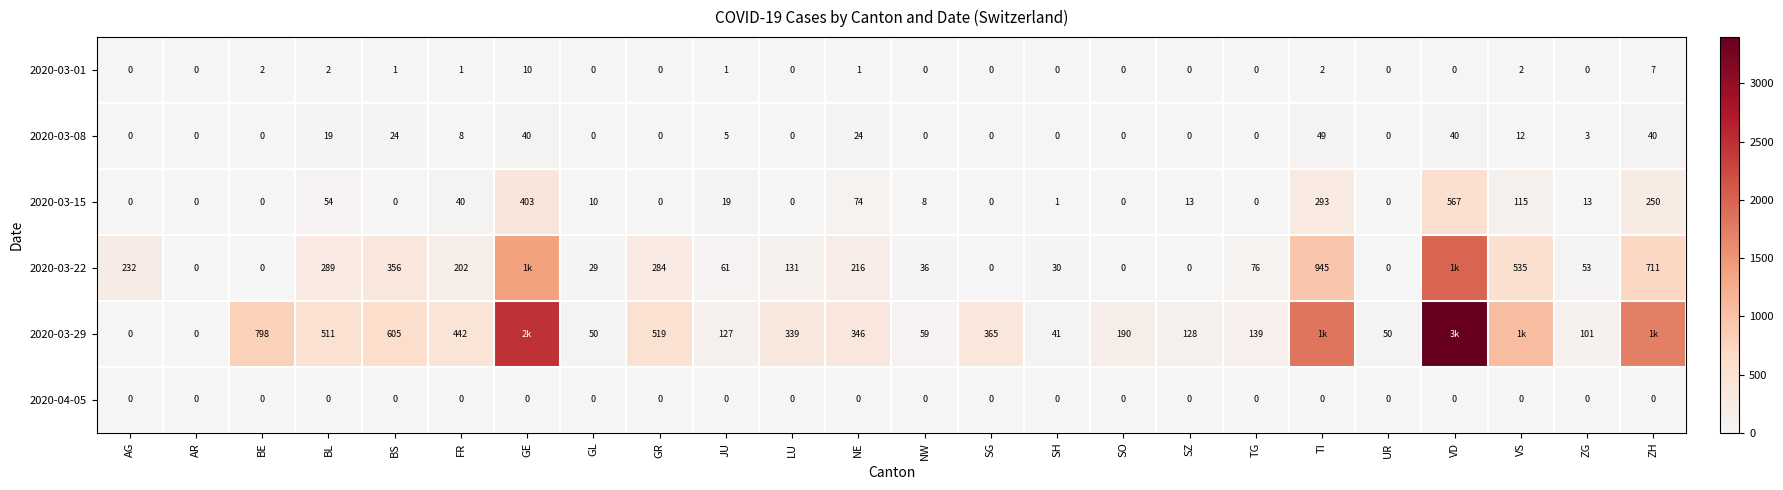

At which category is the sum across all series the highest?

VD